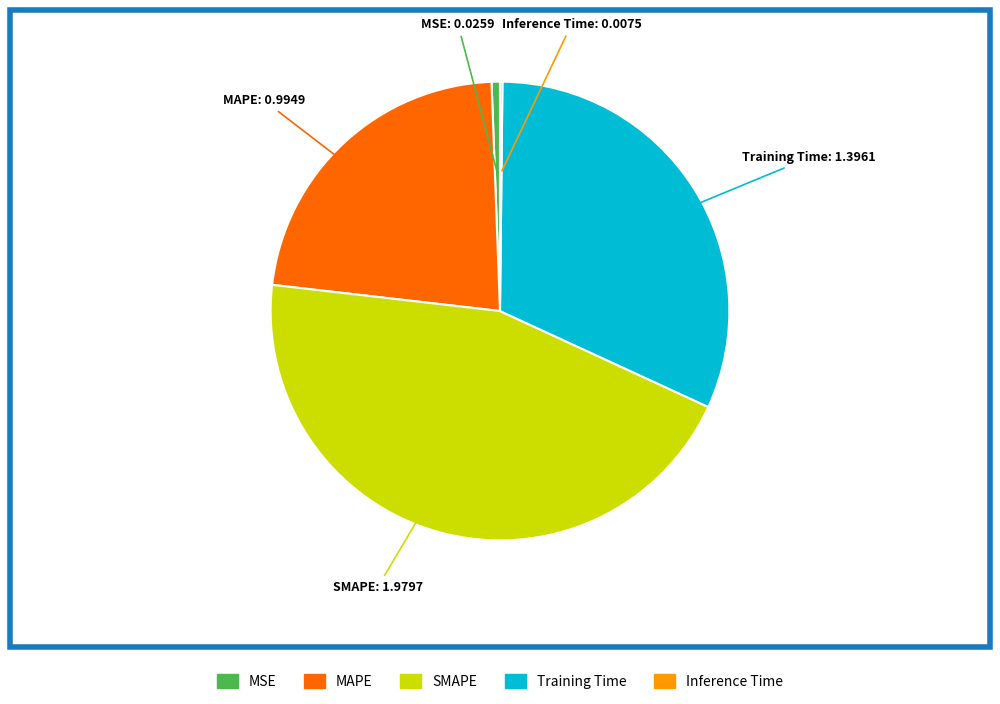

True or false: Training Time accounts for 32% of the total.

True